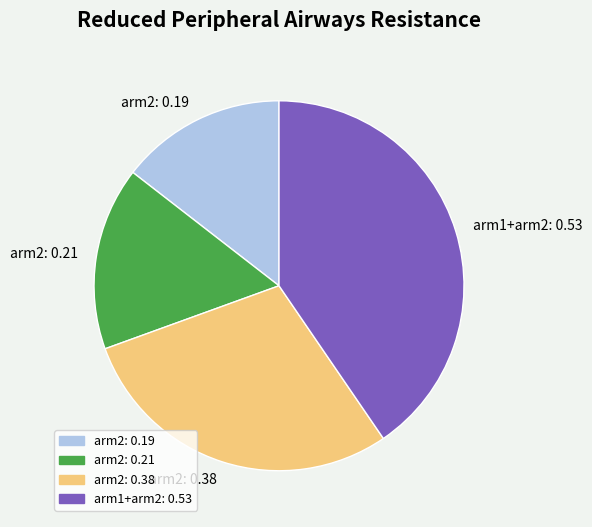

How many slices are in this pie chart?

4